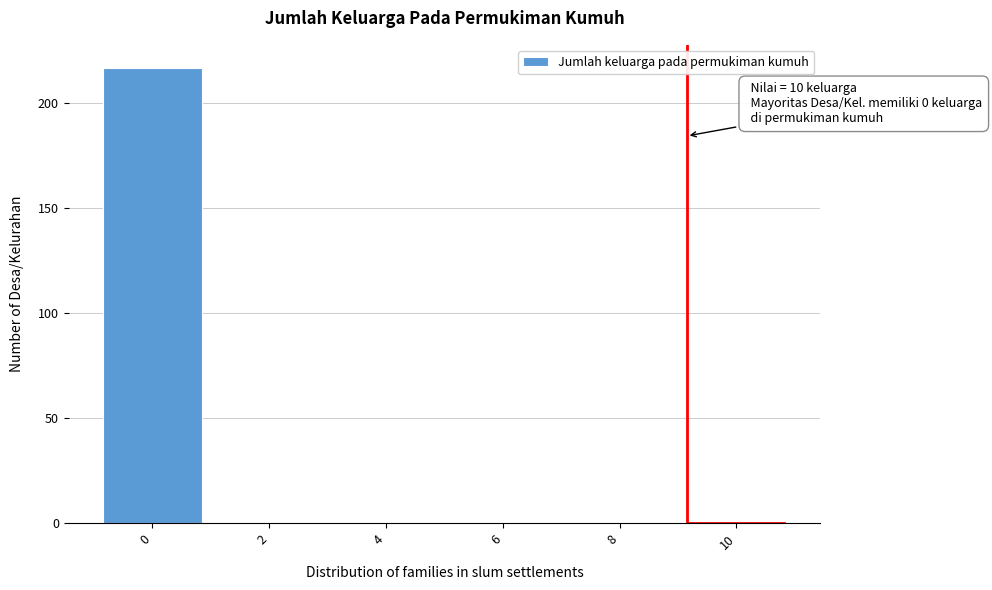

Reading left to right, transcribe all the data shown in this chart.

0=217	2=0	4=0	6=0	8=0	10=1